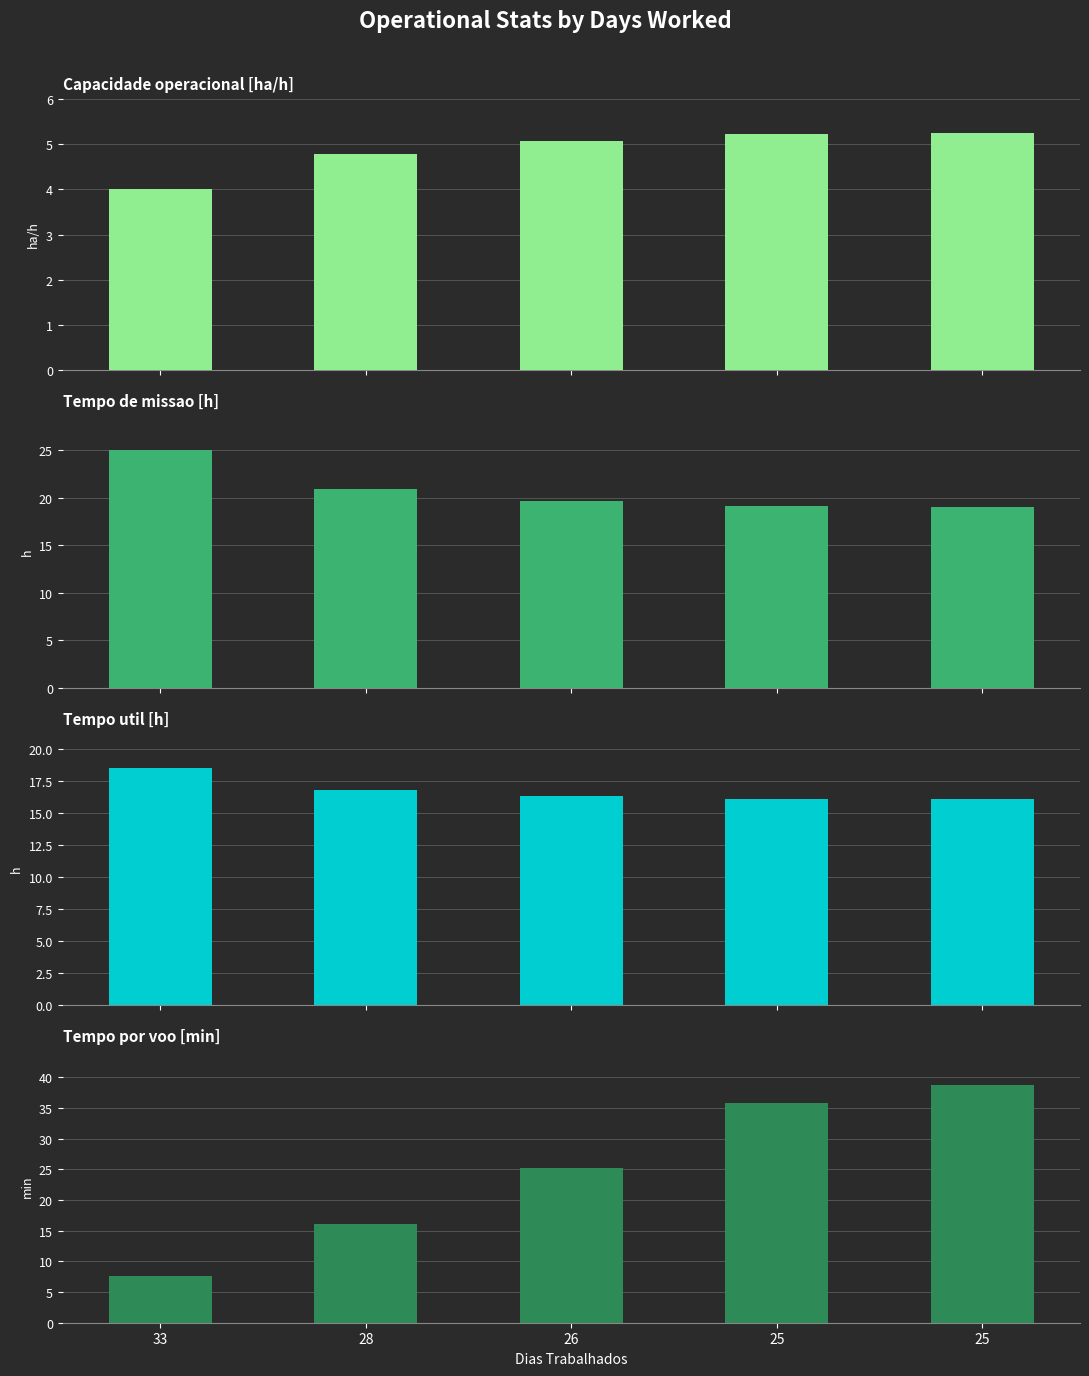

Count the number of categories in the chart.

5